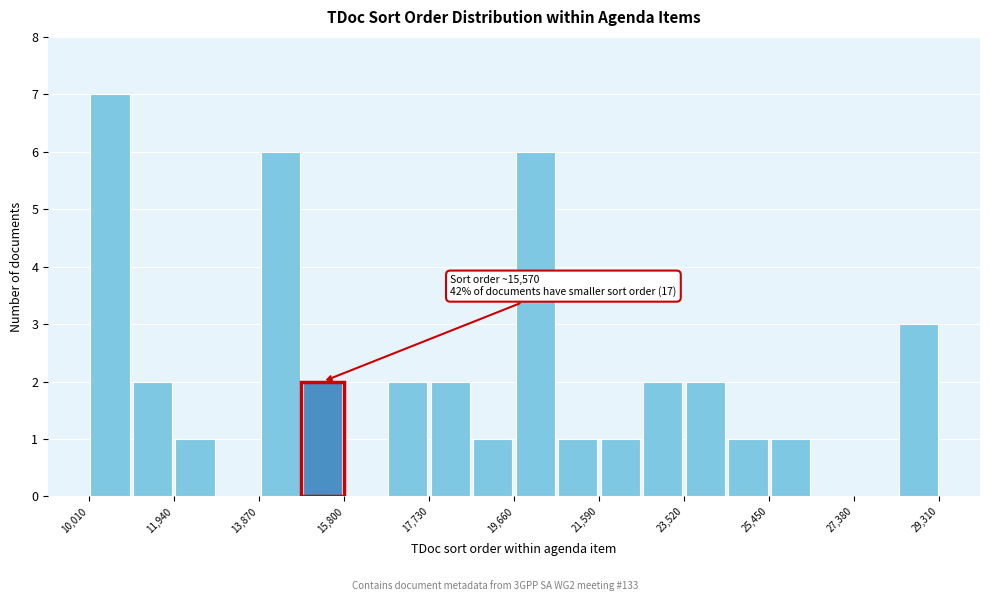

Which range on the x-axis has the tallest bar?

10000 to 11000